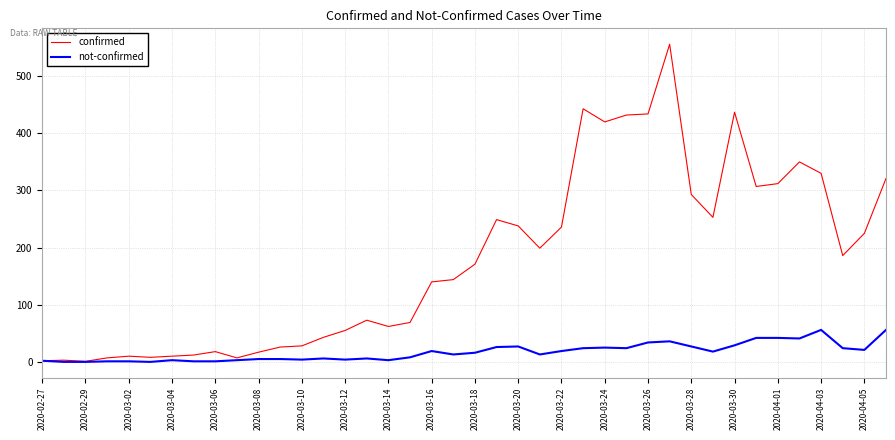

Which series has the largest total across all categories?

confirmed